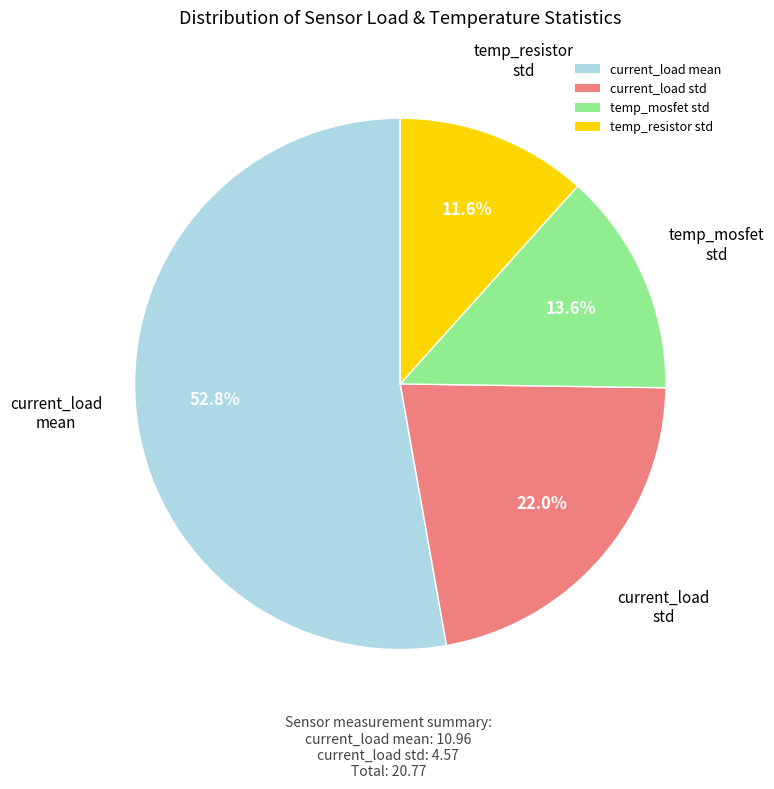

Rank the categories by value from lowest to highest.

temp_resistor std, temp_mosfet std, current_load std, current_load mean